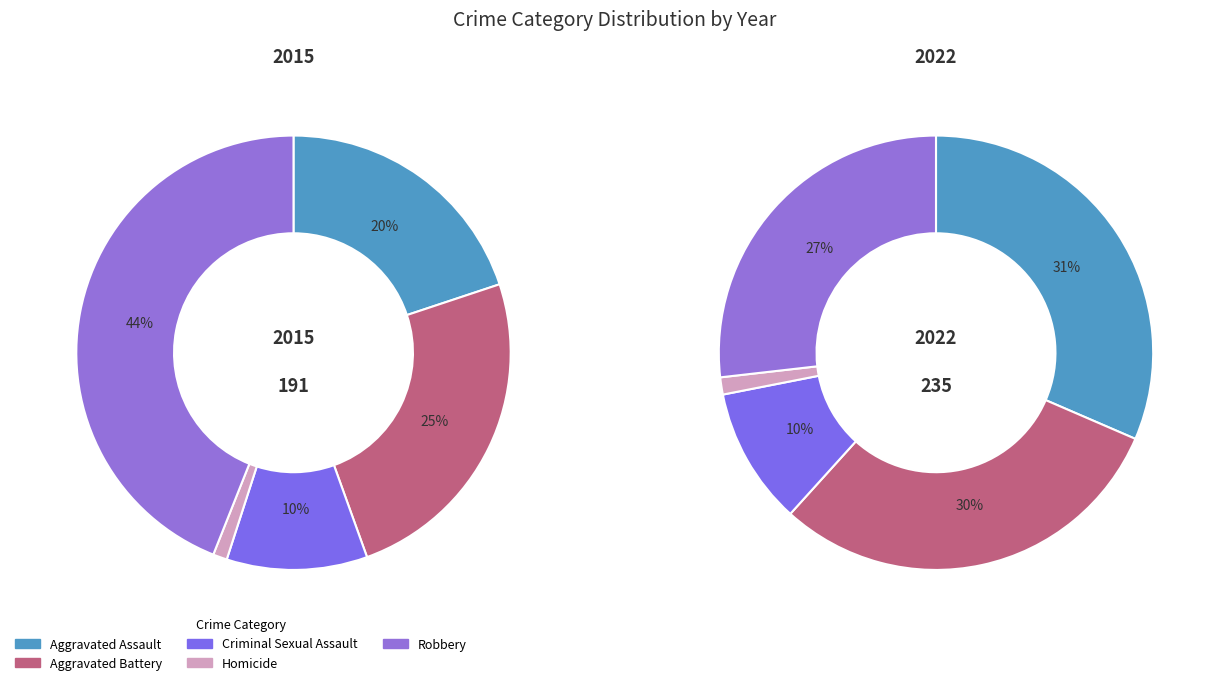

What is the largest slice in the pie chart?

Robbery